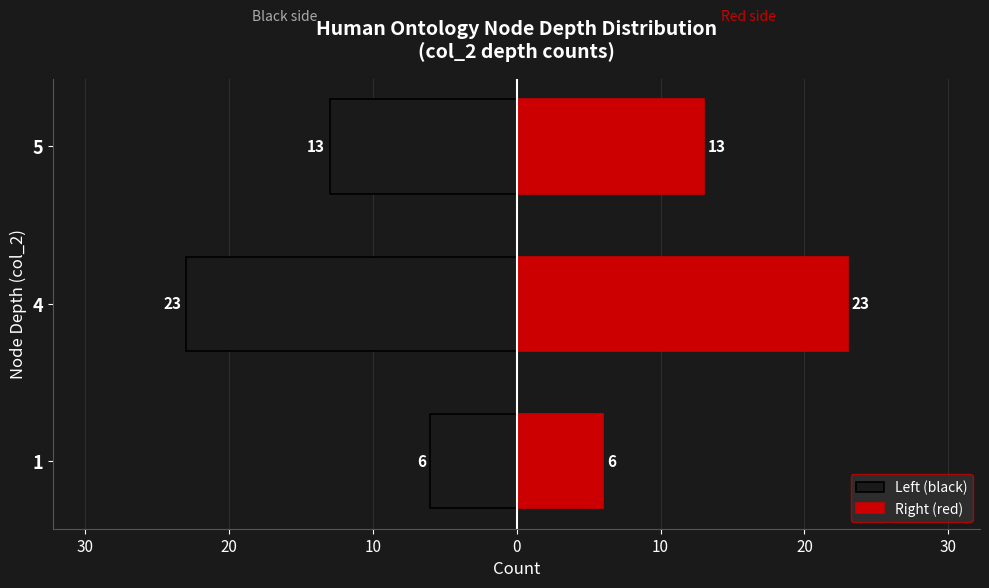

Reading right to left, list all the values displayed in this chart.

Left (black): -13	-23	-6
Right (red): 13	23	6